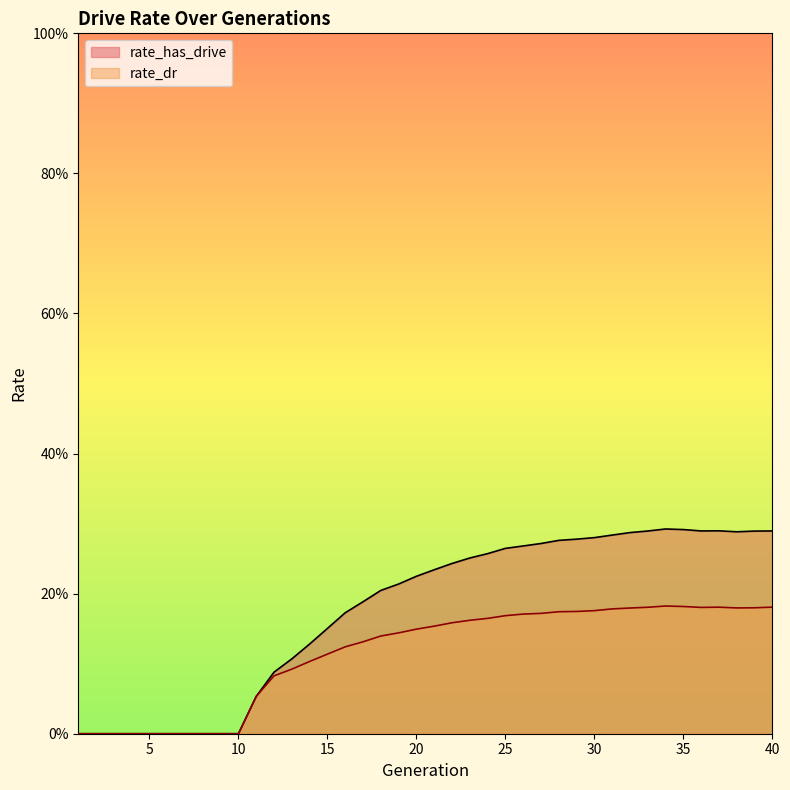

How many lines are shown in the chart?

2